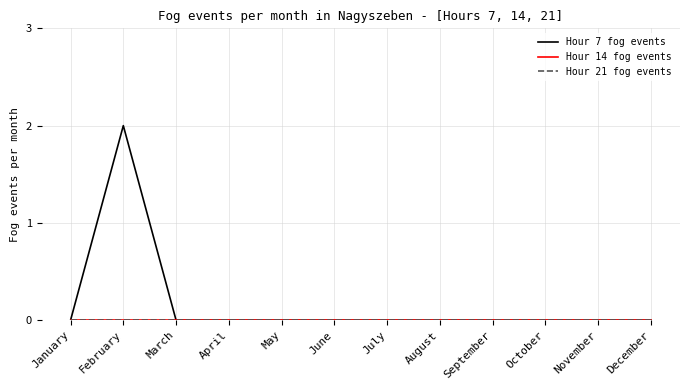

Which series changed the most between July and November?

Hour 7 fog events